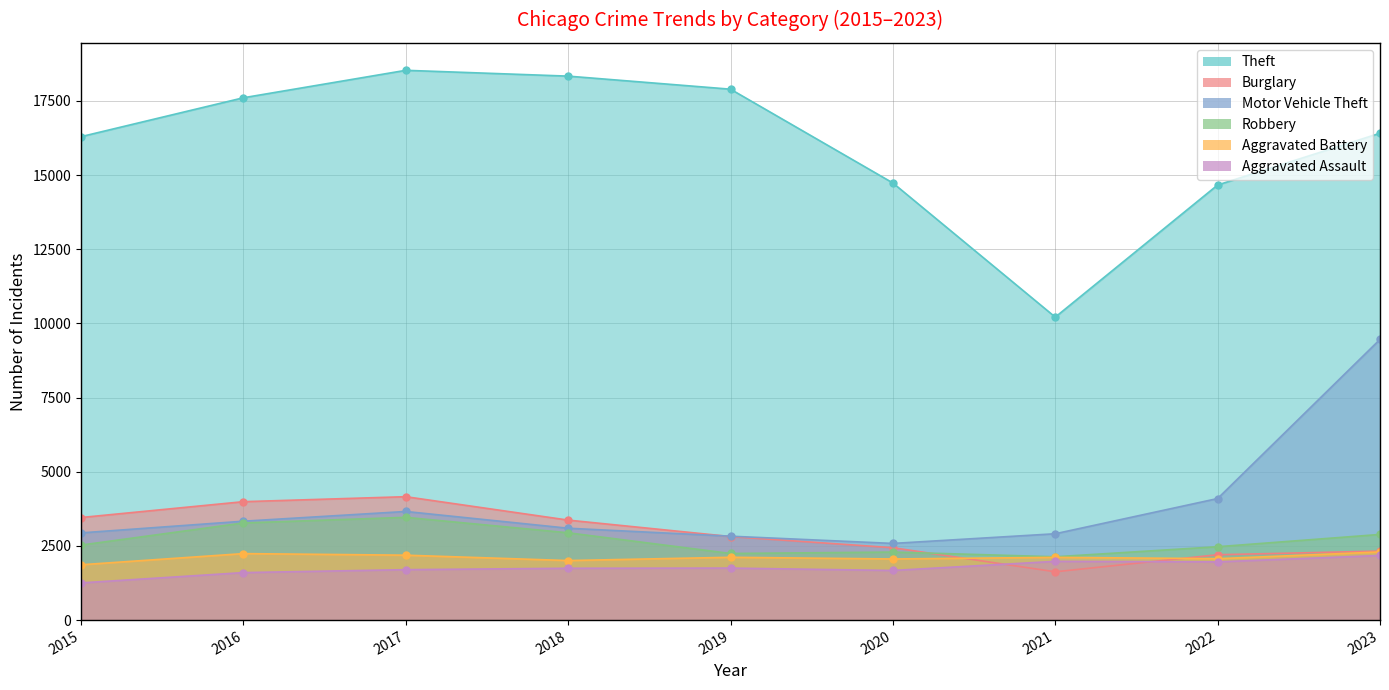

List the series in order of their peak value, highest first.

Theft, Motor Vehicle Theft, Burglary, Robbery, Aggravated Battery, Aggravated Assault